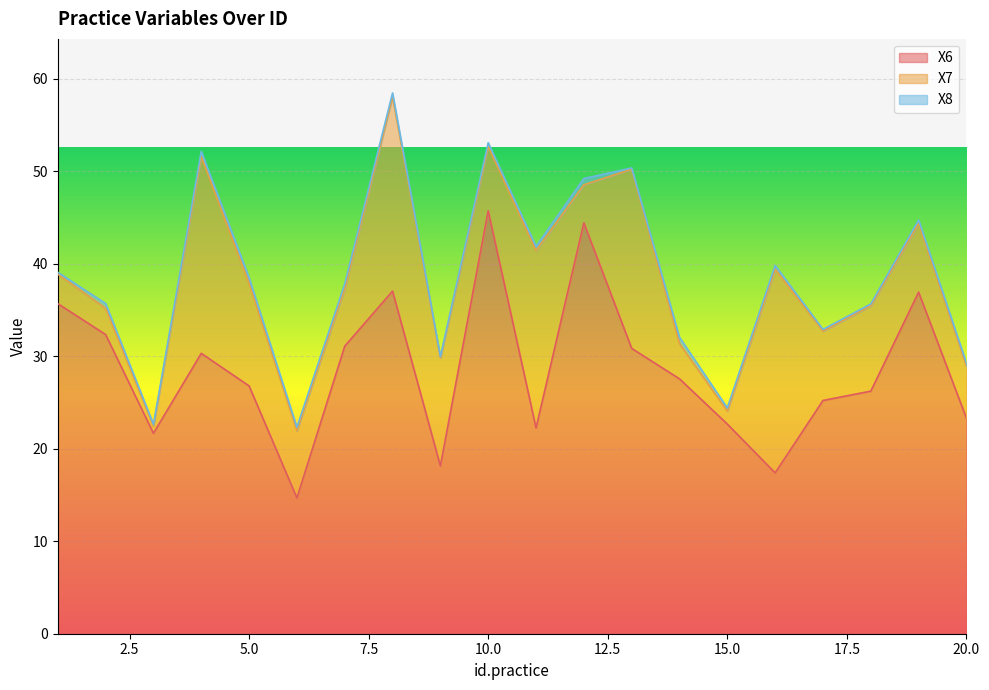

What is the maximum value for X6?

45.7